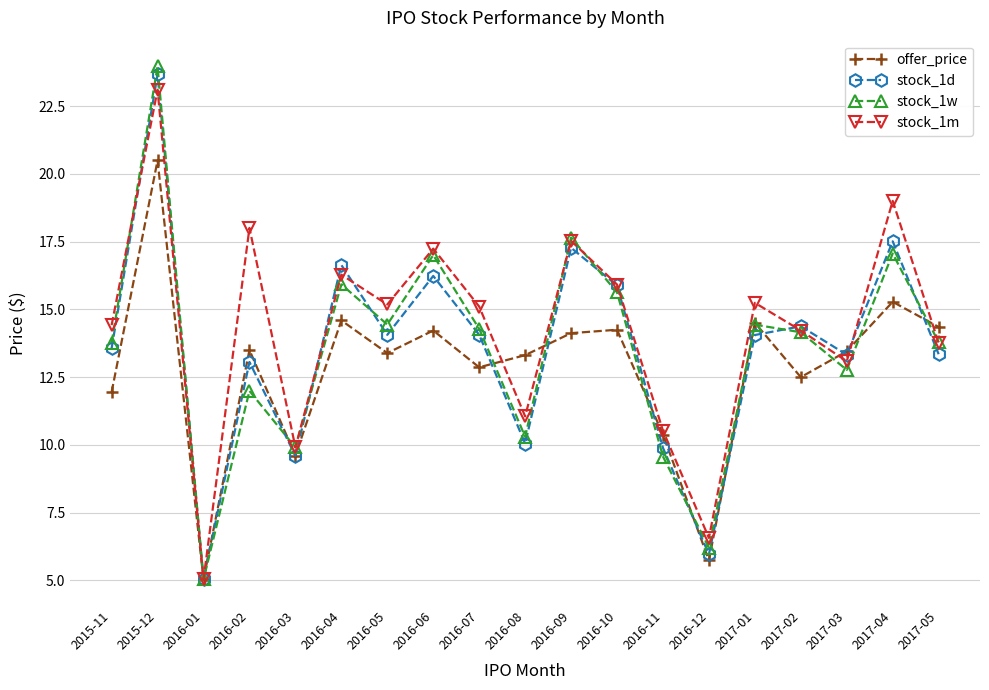

Count the number of data series in this chart.

4